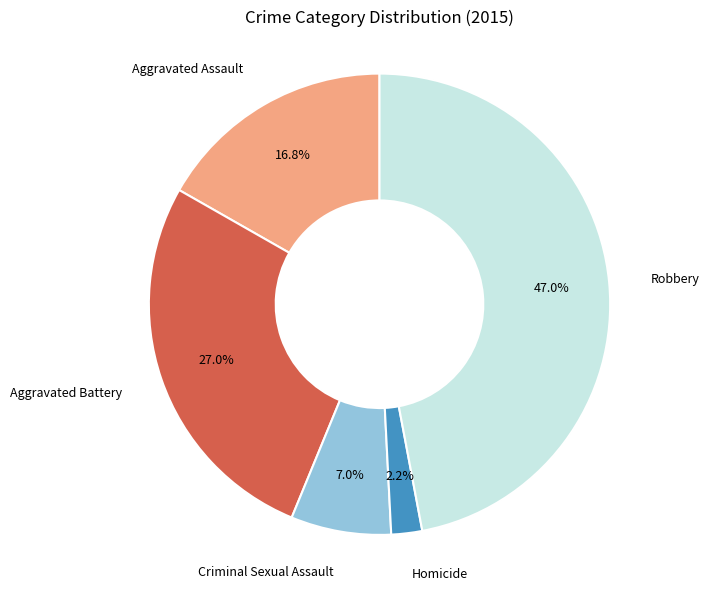

Combined, do Aggravated Battery and Aggravated Assault account for over 50%?

No